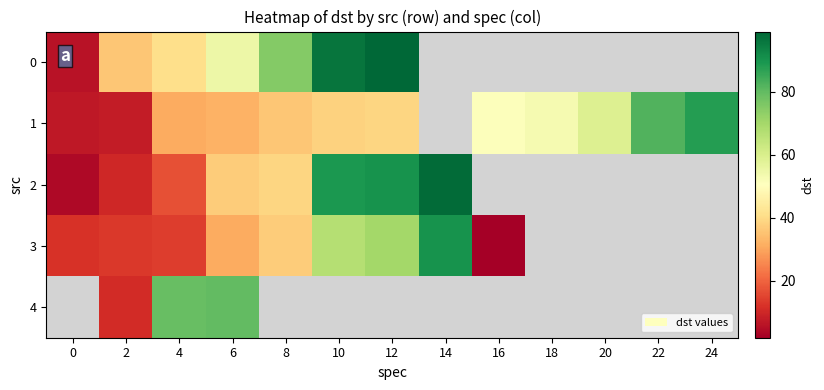

Which series has the largest range (max minus min)?

2